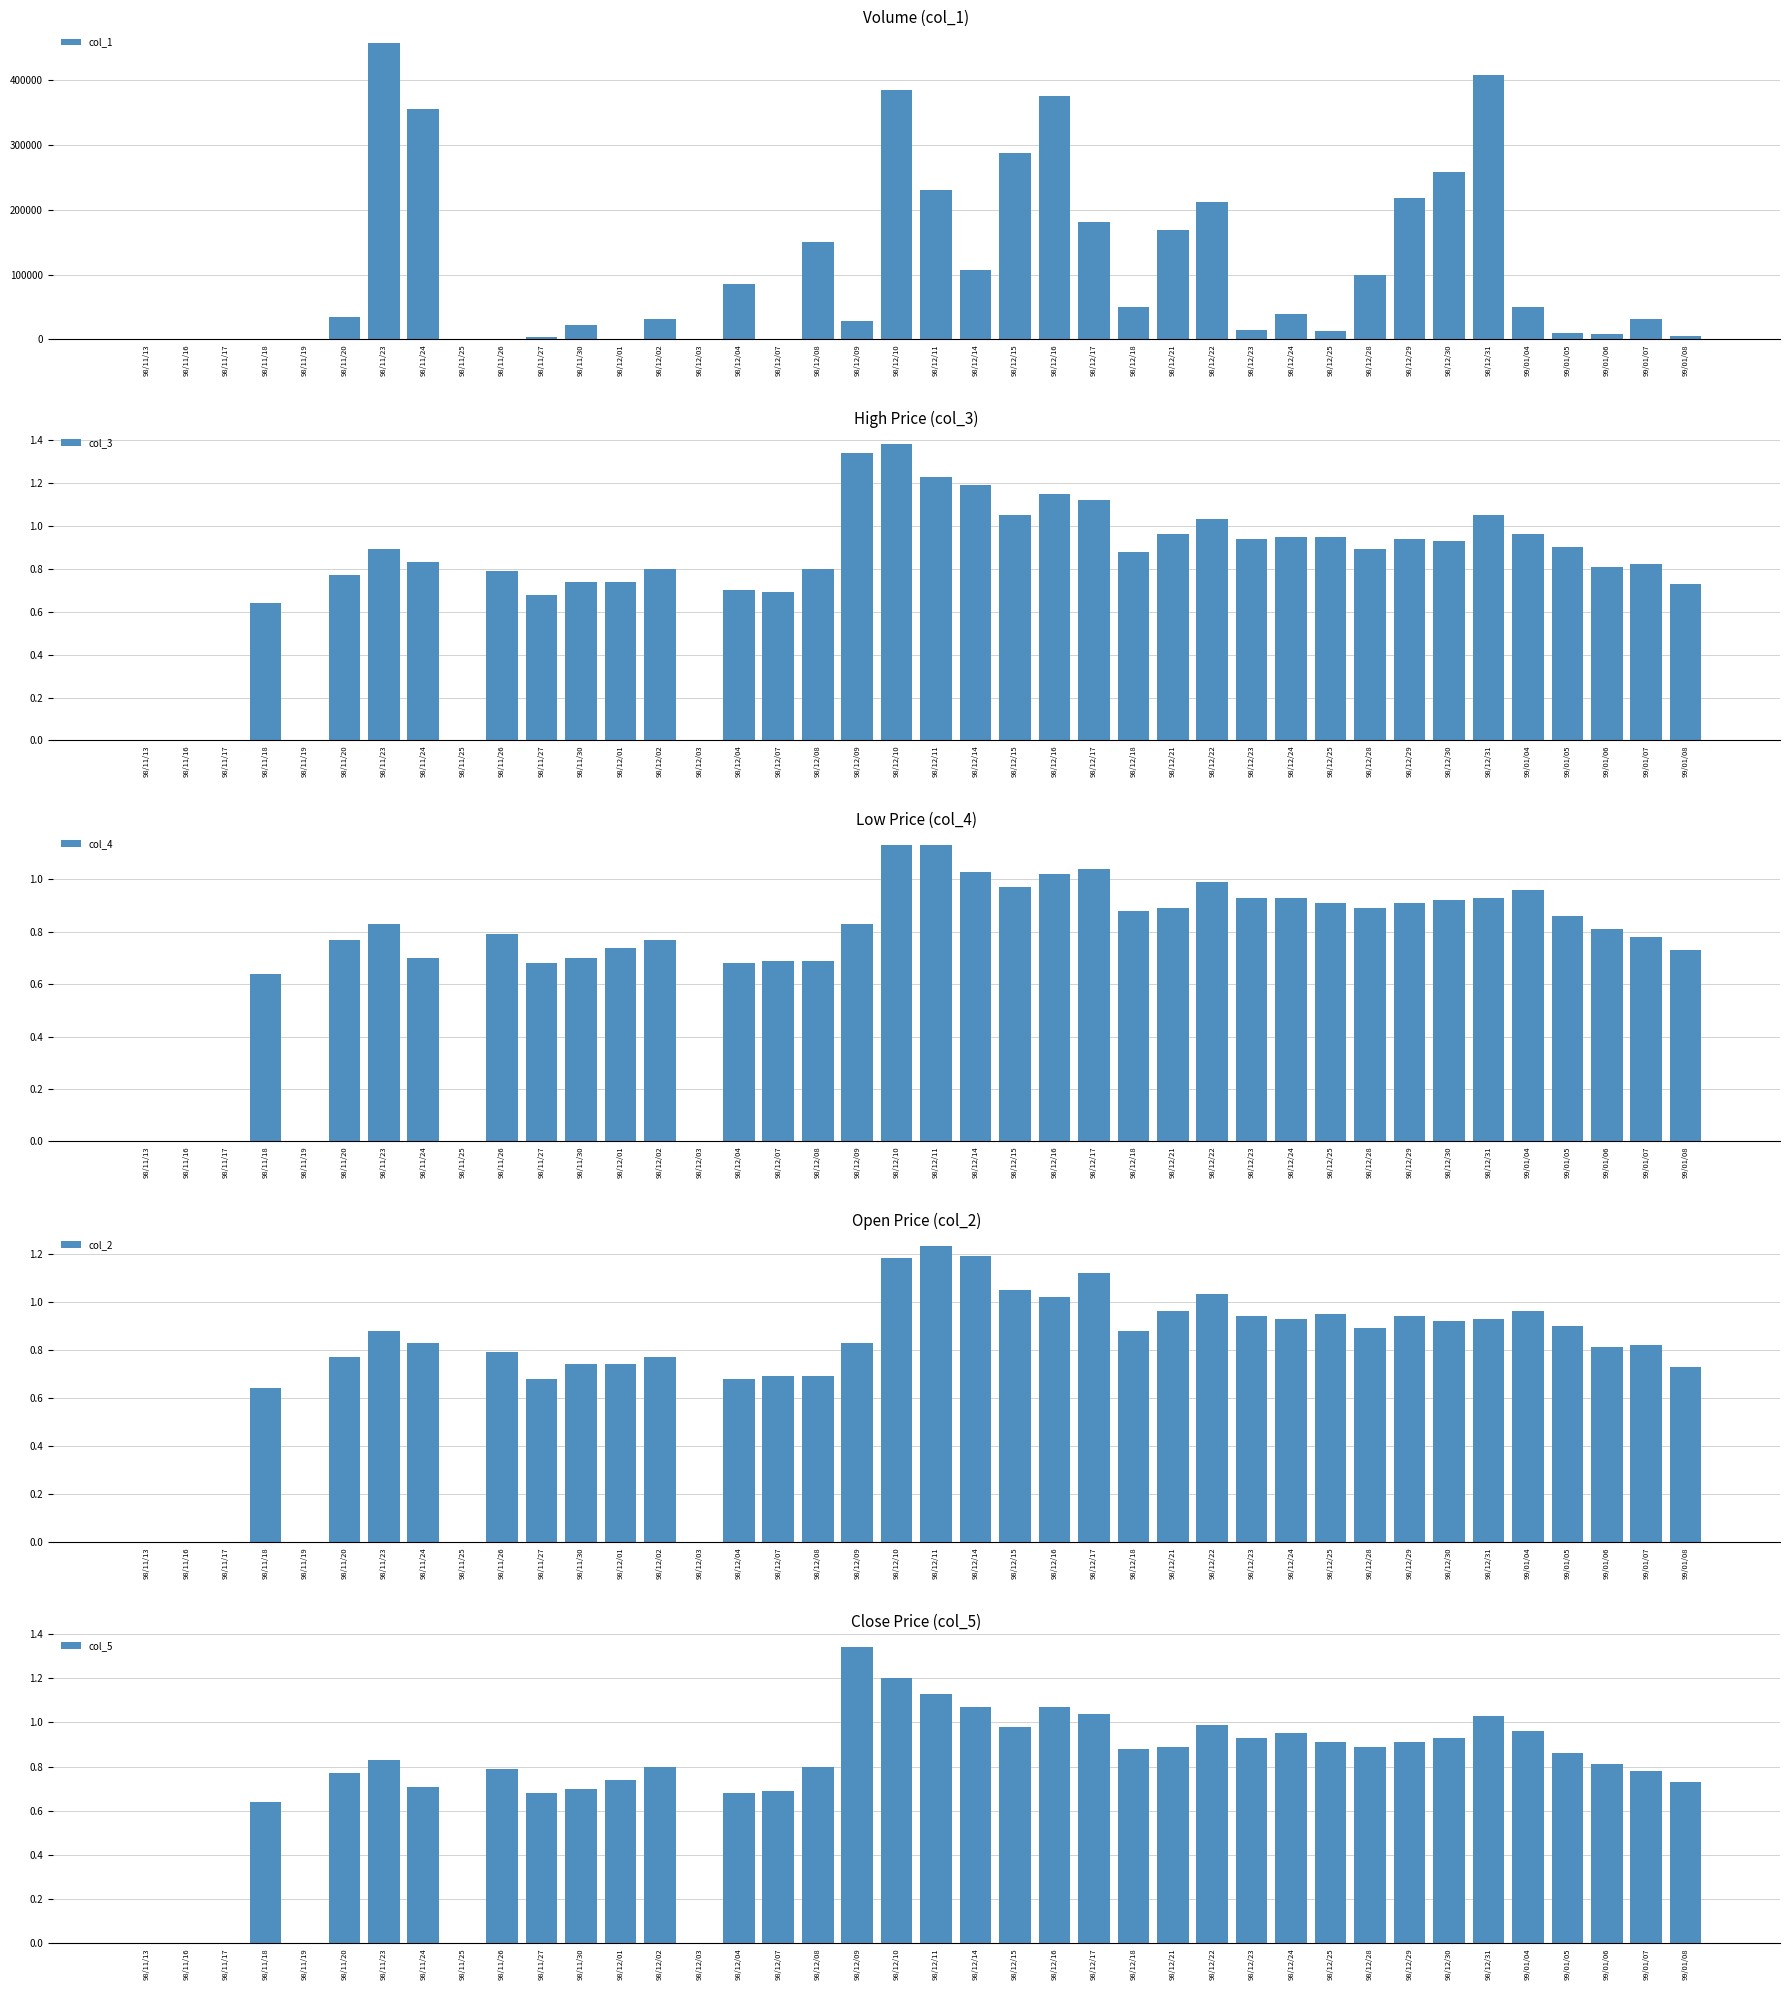

What are all the series names shown in the legend?

col_1, col_3, col_4, col_2, col_5